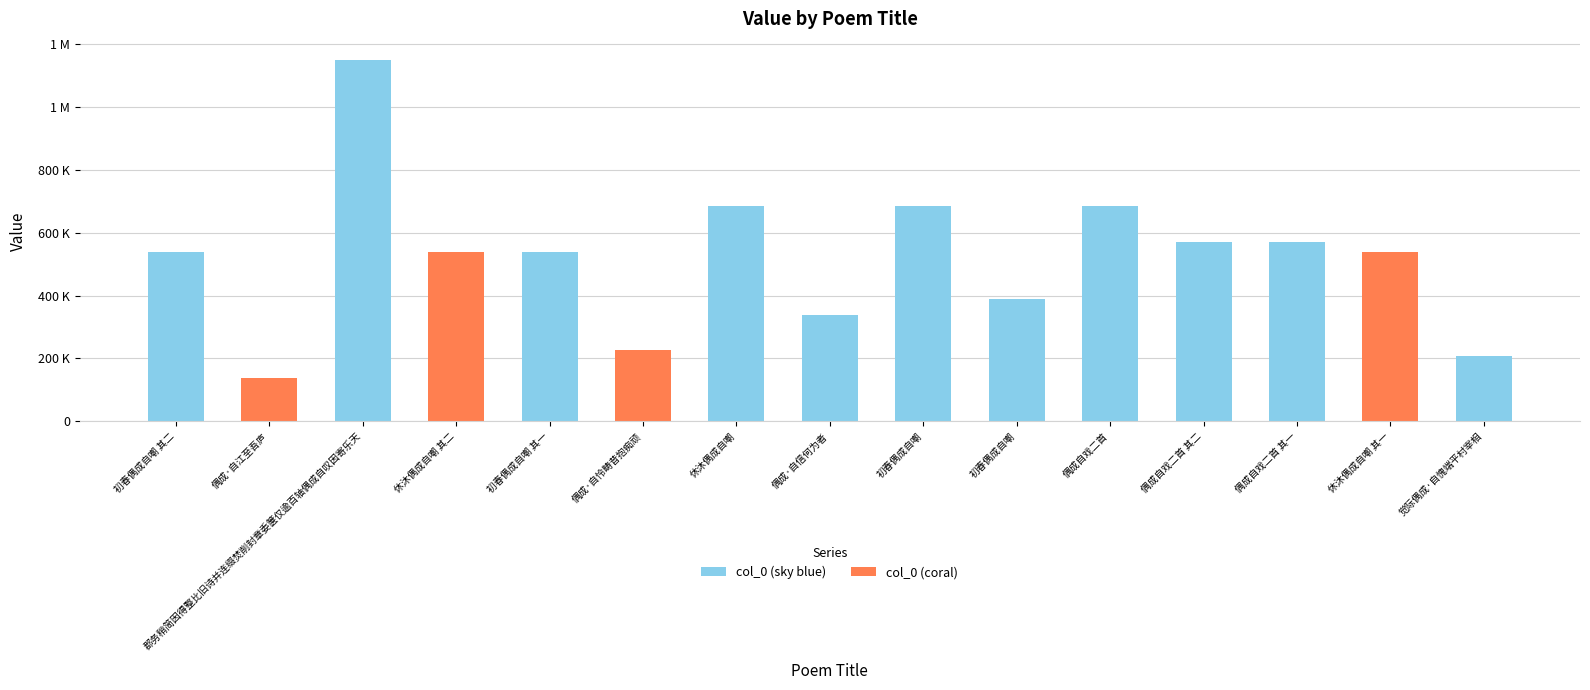

What is the average value?

519604